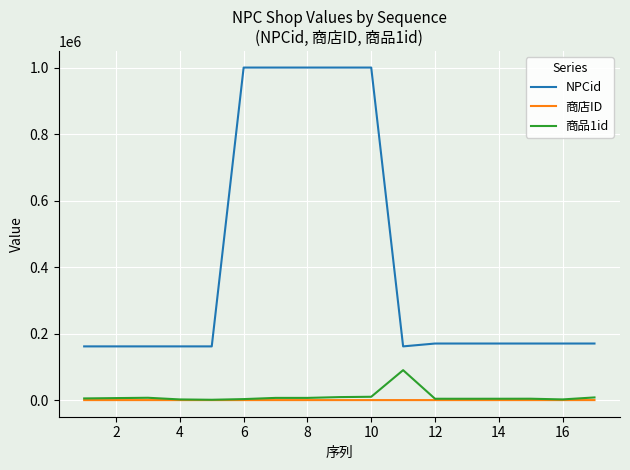

Which series has the largest total across all categories?

NPCid